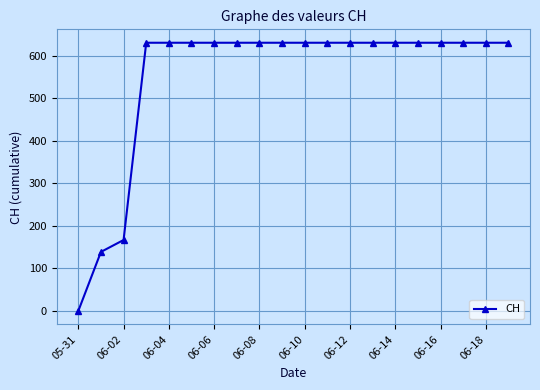

What is the difference between the maximum and second lowest values?

492